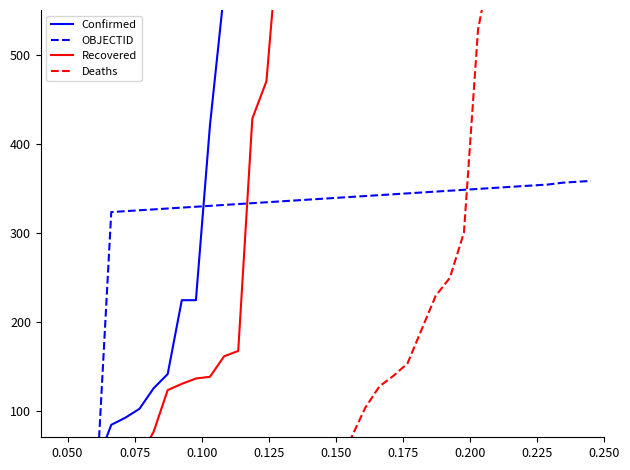

At how many categories does at least one series exceed 486909?

1